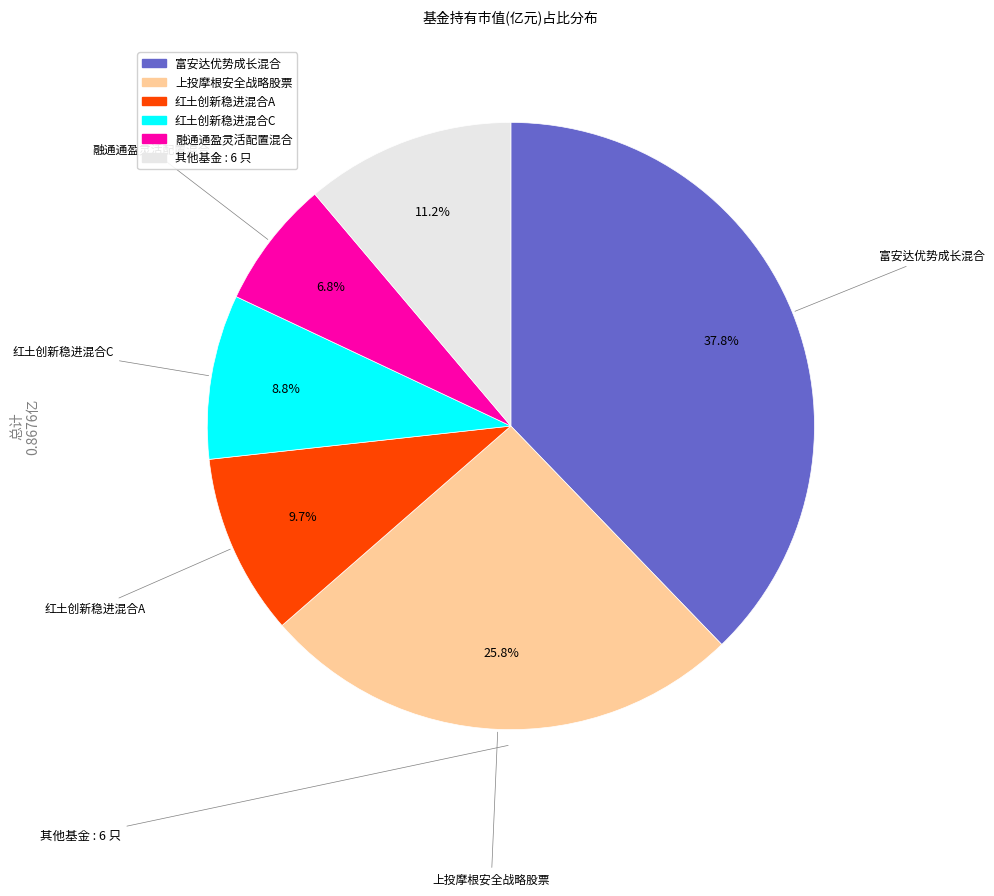

Count the number of slices in the pie.

6